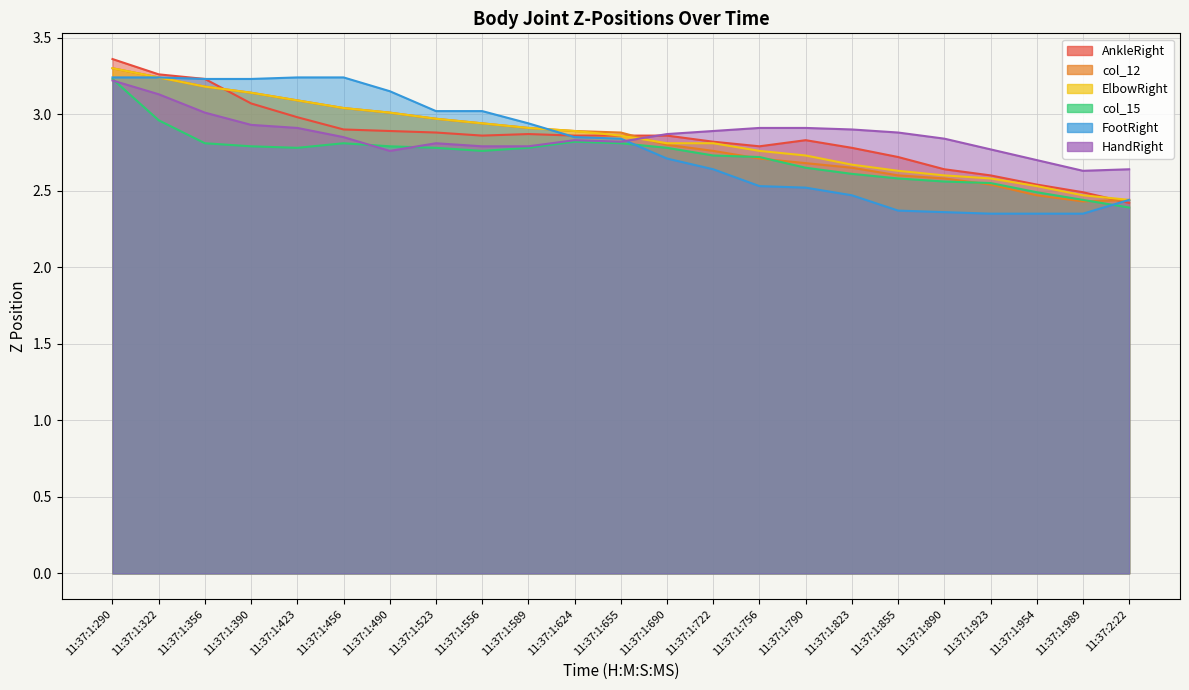

Reading left to right, extract all data points from this chart.

AnkleRight: 3.4	3.3	3.2	3.1	3.0	2.9	2.9	2.9	2.9	2.9	2.9	2.9	2.9	2.8	2.8	2.8	2.8	2.7	2.6	2.6	2.5	2.5	2.4
col_12: 3.3	3.2	3.2	3.1	3.1	3.0	3.0	3.0	2.9	2.9	2.9	2.9	2.8	2.8	2.7	2.7	2.7	2.6	2.6	2.5	2.5	2.4	2.4
ElbowRight: 3.3	3.2	3.2	3.1	3.1	3.0	3.0	3.0	2.9	2.9	2.9	2.9	2.8	2.8	2.8	2.7	2.7	2.6	2.6	2.6	2.5	2.5	2.4
col_15: 3.2	3.0	2.8	2.8	2.8	2.8	2.8	2.8	2.8	2.8	2.8	2.8	2.8	2.7	2.7	2.7	2.6	2.6	2.6	2.5	2.5	2.4	2.4
FootRight: 3.2	3.2	3.2	3.2	3.2	3.2	3.2	3.0	3.0	2.9	2.8	2.8	2.7	2.6	2.5	2.5	2.5	2.4	2.4	2.3	2.3	2.3	2.4
HandRight: 3.2	3.1	3.0	2.9	2.9	2.8	2.8	2.8	2.8	2.8	2.8	2.8	2.9	2.9	2.9	2.9	2.9	2.9	2.8	2.8	2.7	2.6	2.6